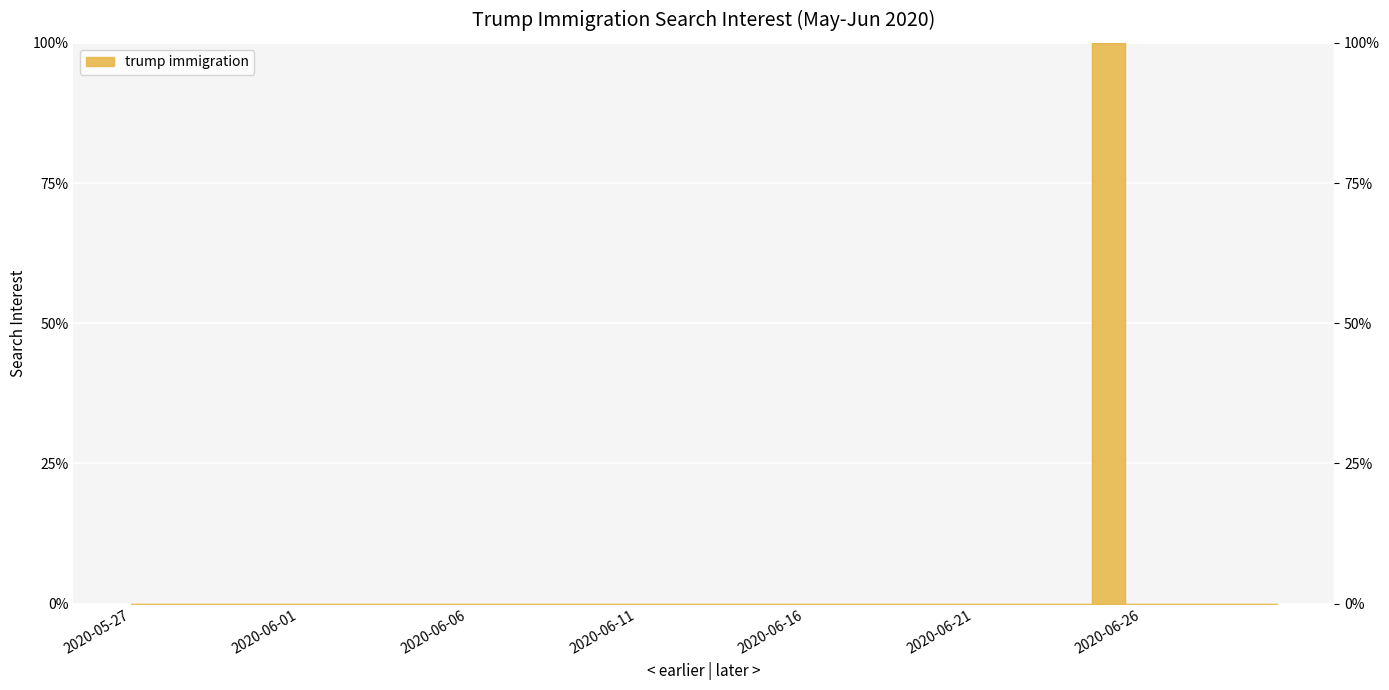

Which label corresponds to the smallest value in the chart?

2020-05-27